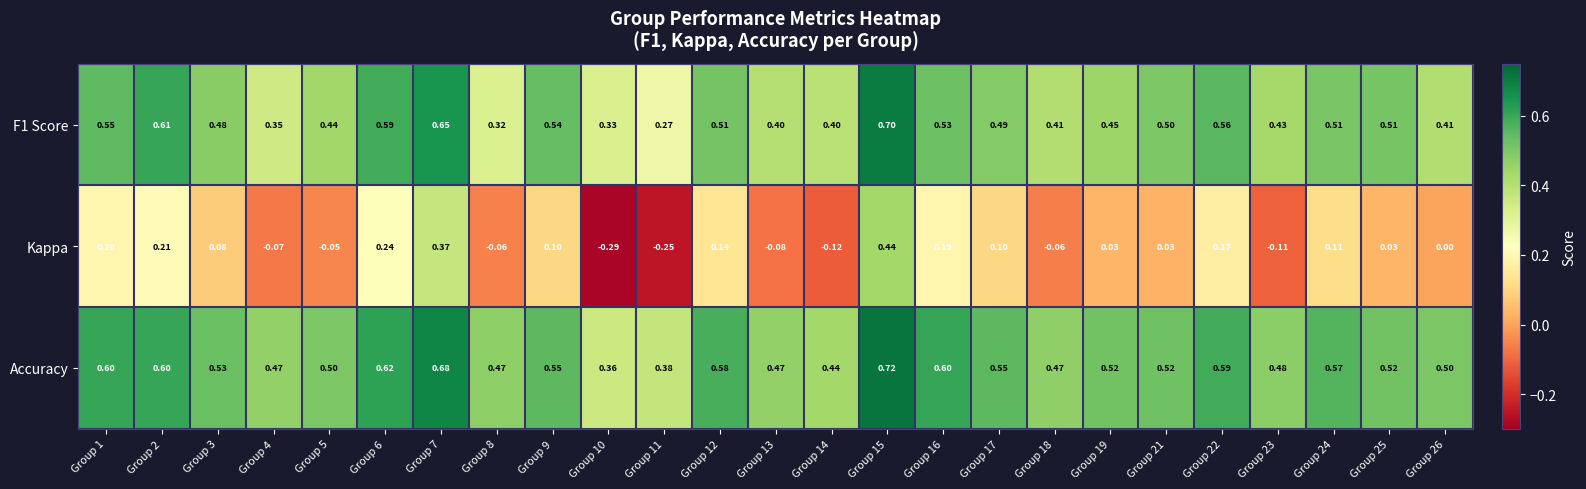

At which category does the chart reach its minimum across all series?

Group 10